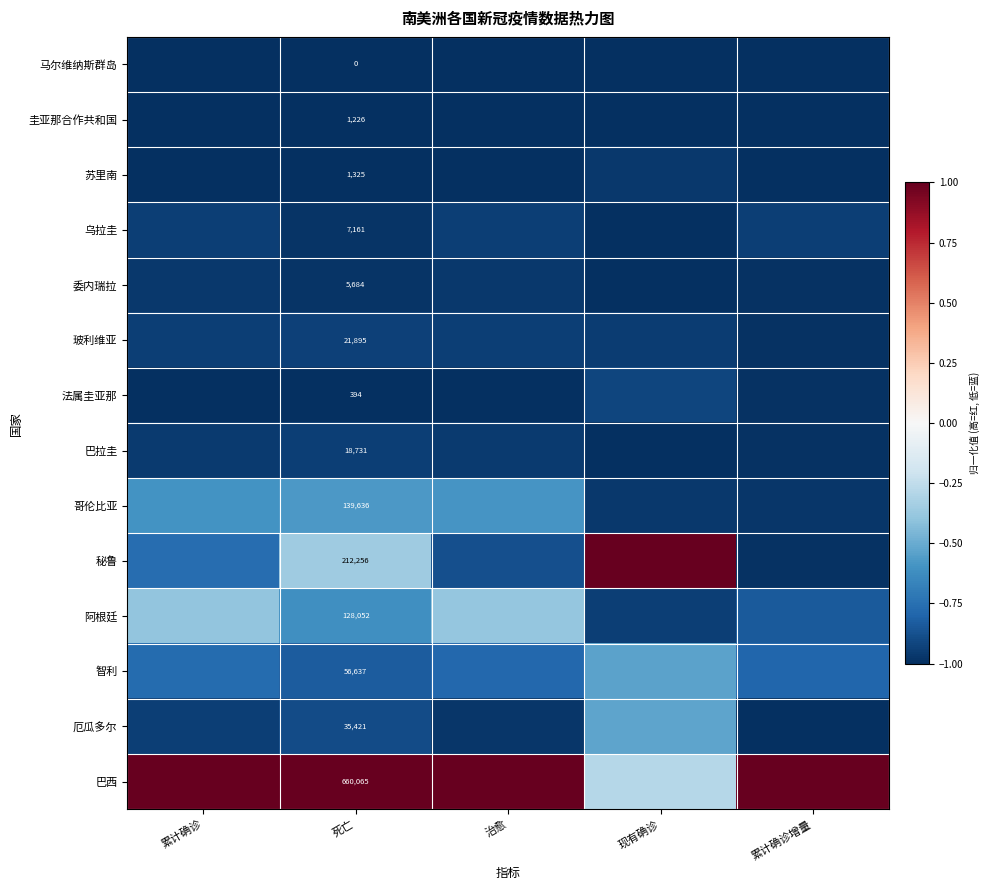

Rank the series at 死亡 from lowest to highest value.

马尔维纳斯群岛, 法属圭亚那, 圭亚那合作共和国, 苏里南, 委内瑞拉, 乌拉圭, 巴拉圭, 玻利维亚, 厄瓜多尔, 智利, 阿根廷, 哥伦比亚, 秘鲁, 巴西